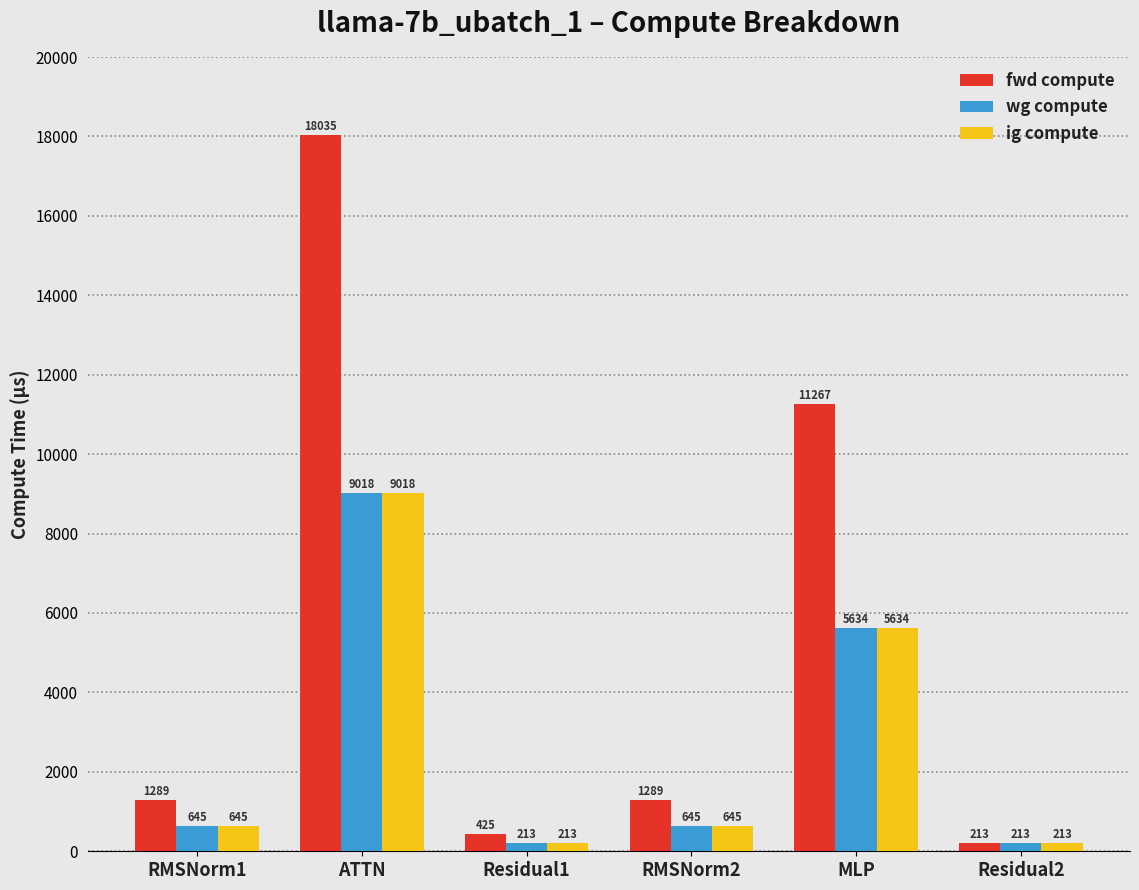

Count the number of data series in this chart.

3